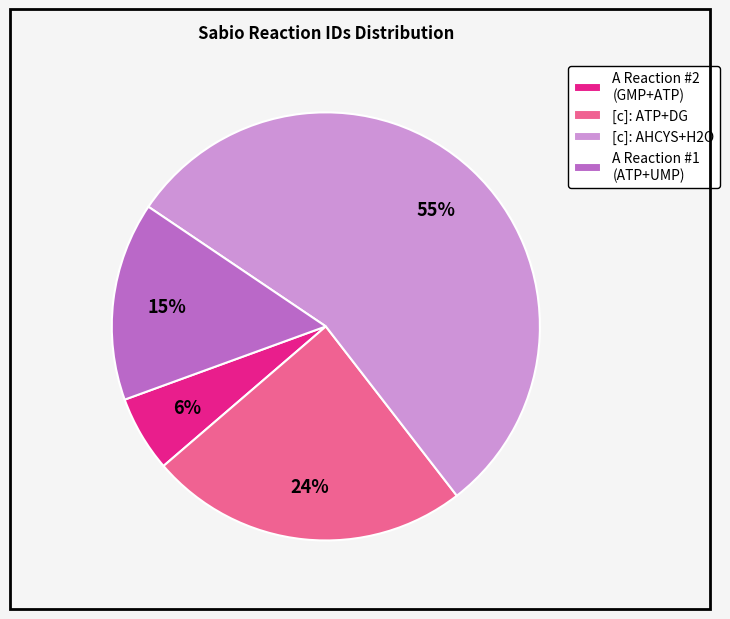

Does any single category account for the majority?

Yes